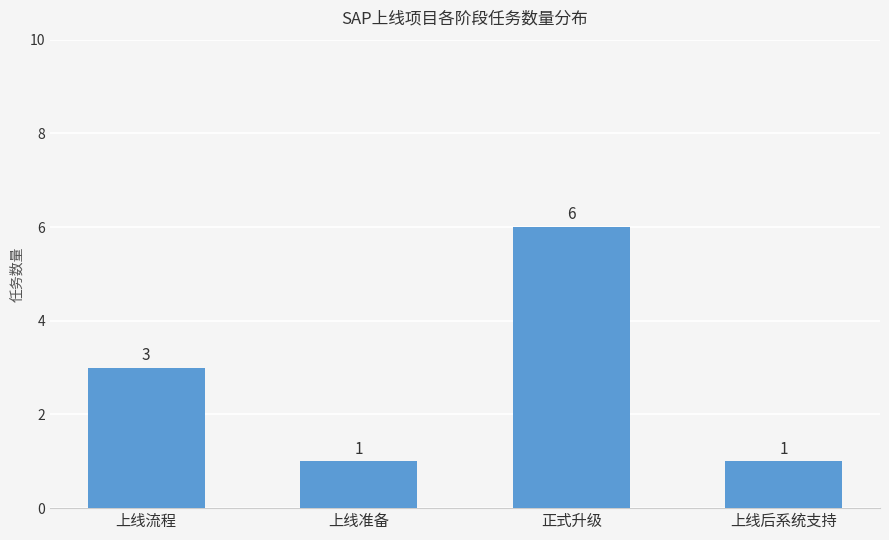

What is the label of the 2nd bar from the right?

正式升级